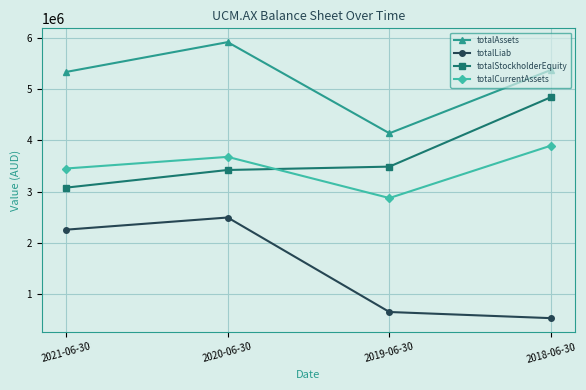

The value of totalLiab at 2021-06-30 is 3094839. True or false?

False